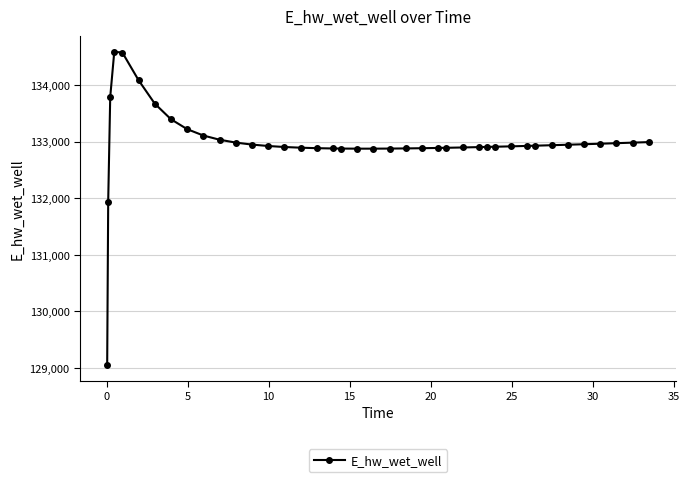

Count the number of data series in this chart.

1